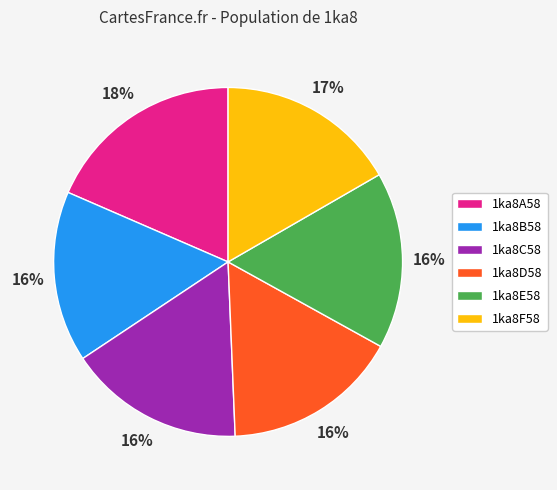

To the nearest percent, what is the difference between the 1ka8B58 and 1ka8F58 slice percentages?

1%